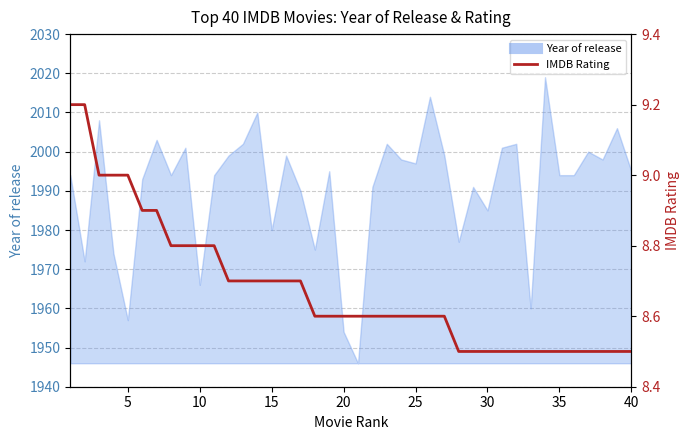

What is the smallest value displayed?

8.5